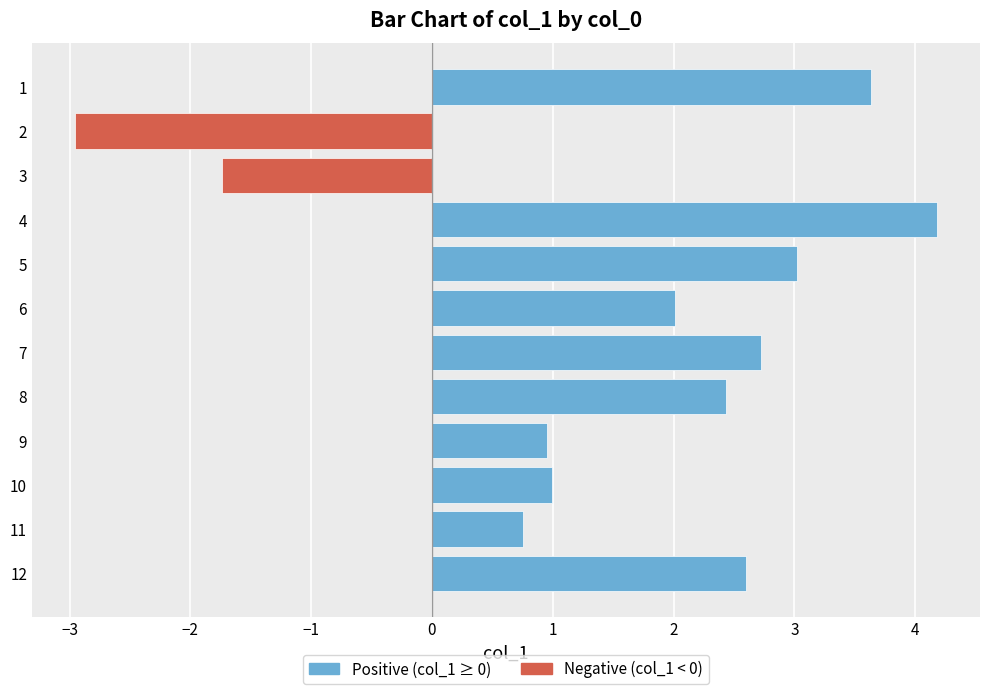

Which label corresponds to the largest value in the chart?

4